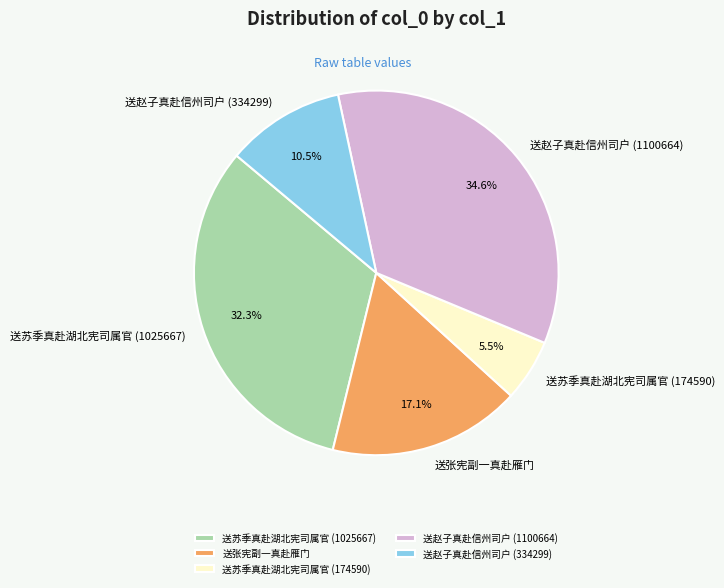

How many segments does this pie chart have?

5